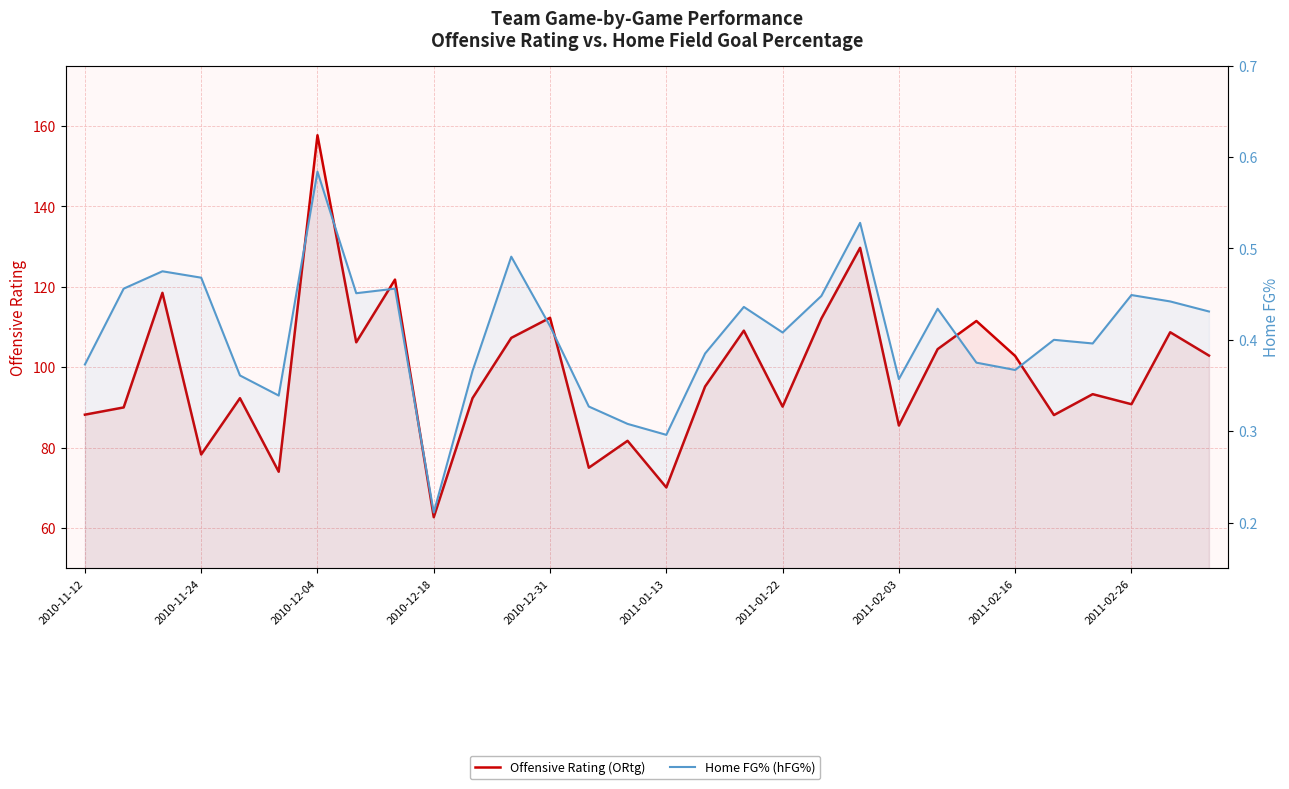

In Offensive Rating (ORtg), how many points are higher than both neighbors (excluding endpoints)?

11